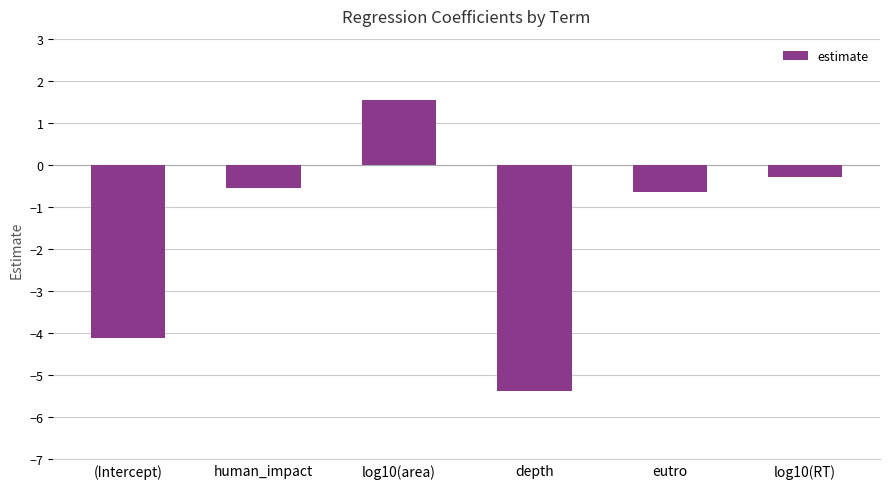

Which category has the lowest value across all series?

depth